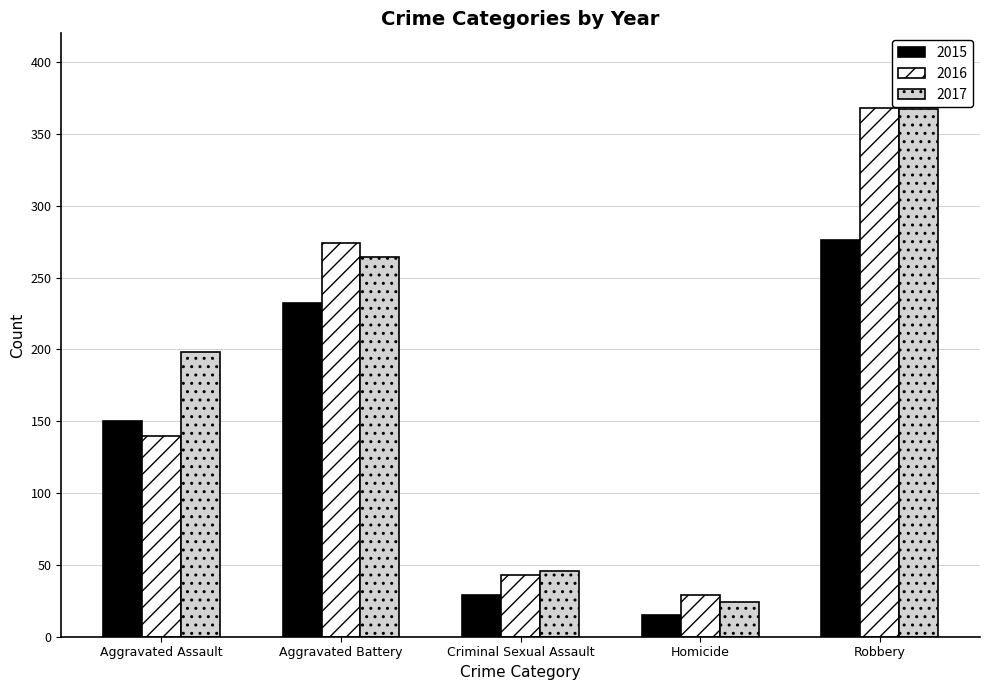

Is the value of 2017 at Criminal Sexual Assault greater than the value of 2016 at Aggravated Battery?

No